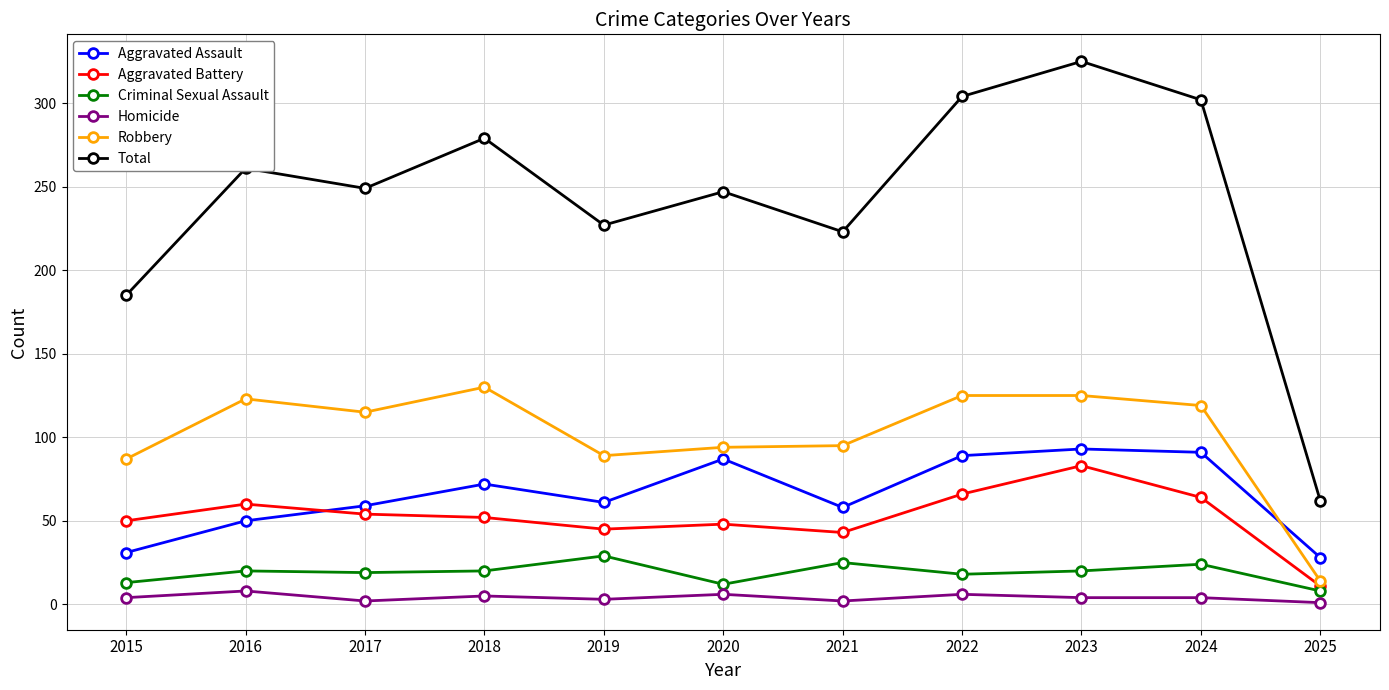

What is the difference between the highest and lowest values at 2016?

253